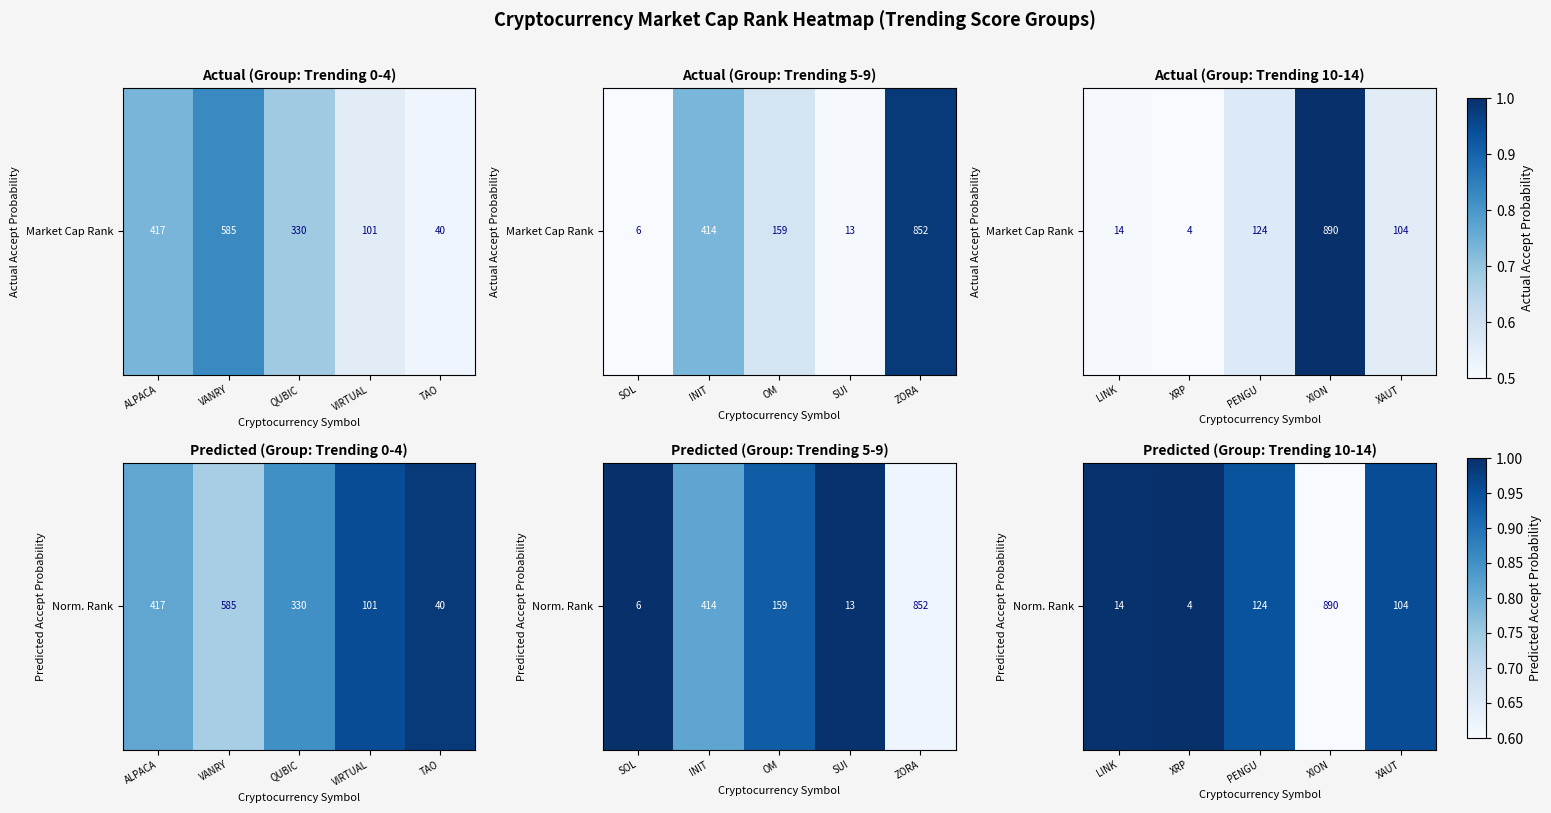

What is the minimum value shown in the chart?

0.6